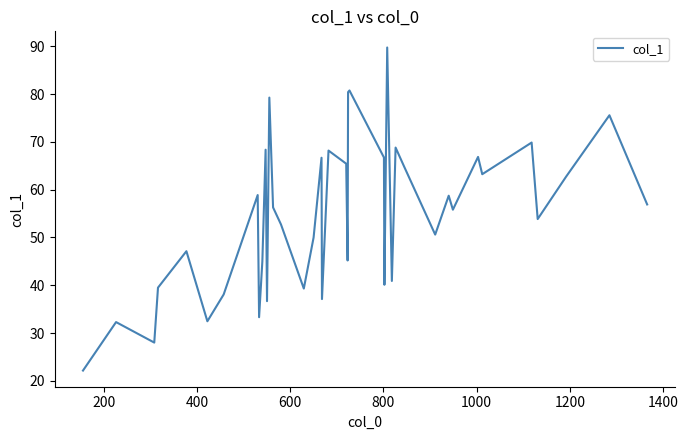

What is the difference between the maximum and minimum values?

67.6